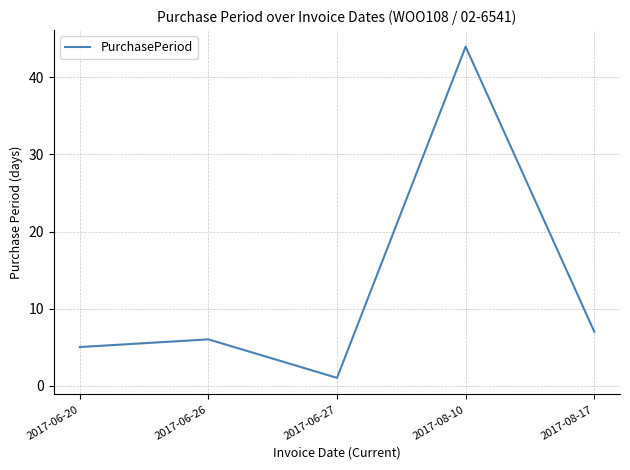

How many values are below 6?

2